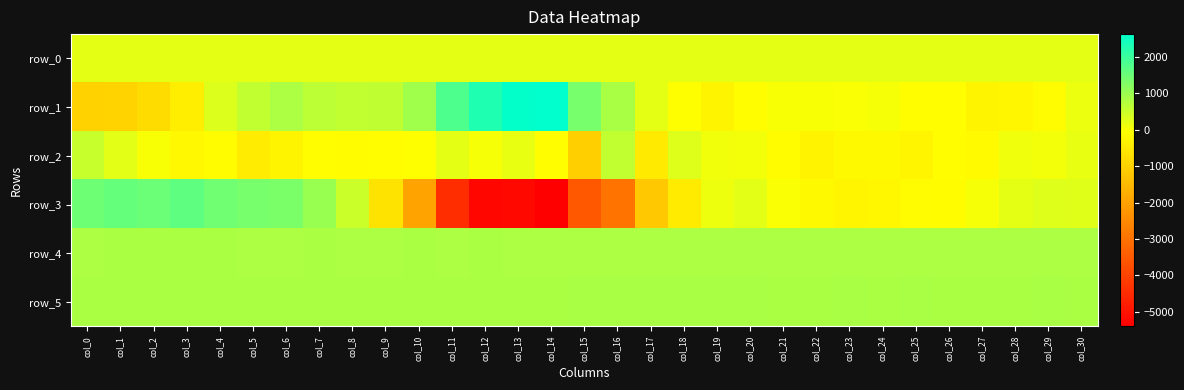

The value of row_0 at col_14 is 89.7. True or false?

False